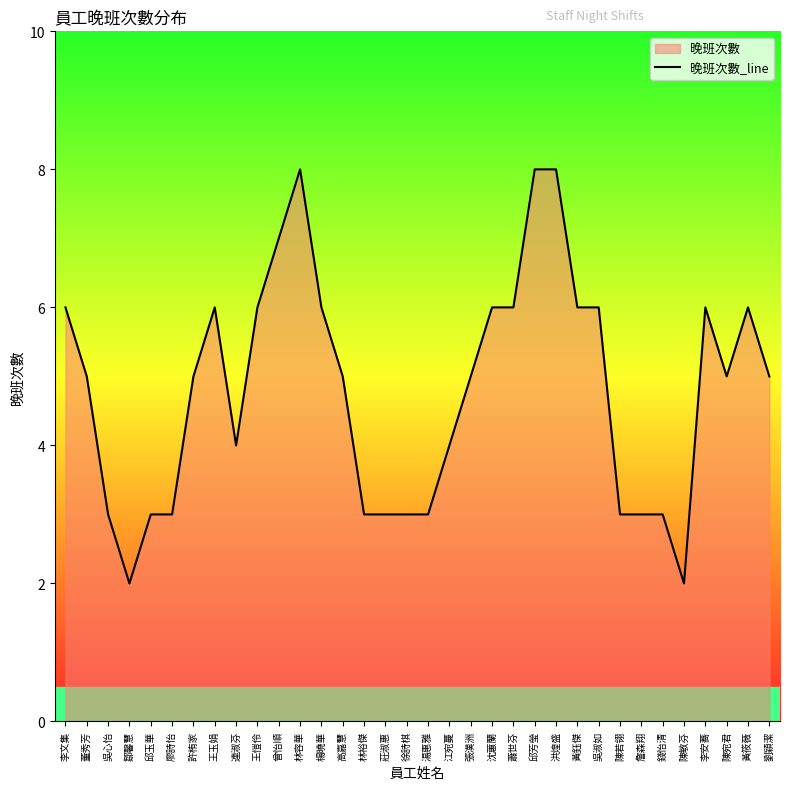

How many series are shown in this chart?

1